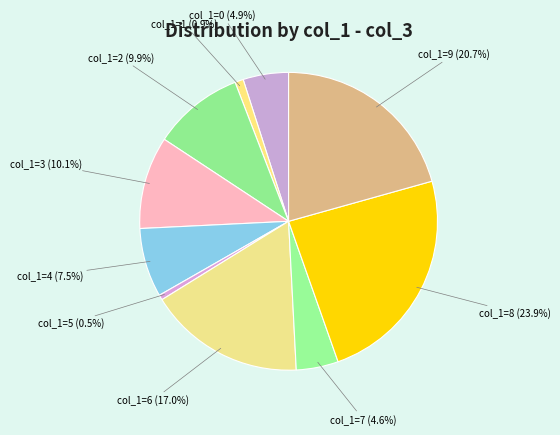

How many slices are in this pie chart?

10